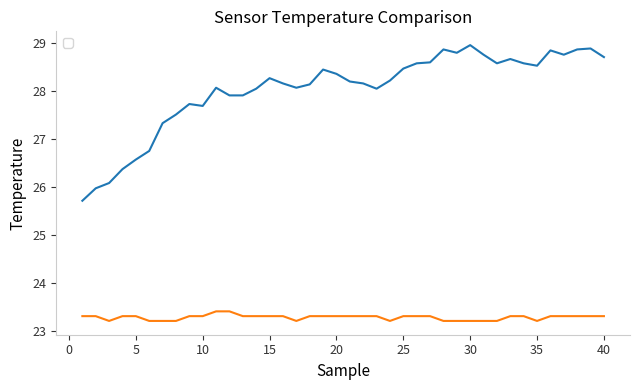

What is the approximate value of __DHT_Temp at 5?

23.3